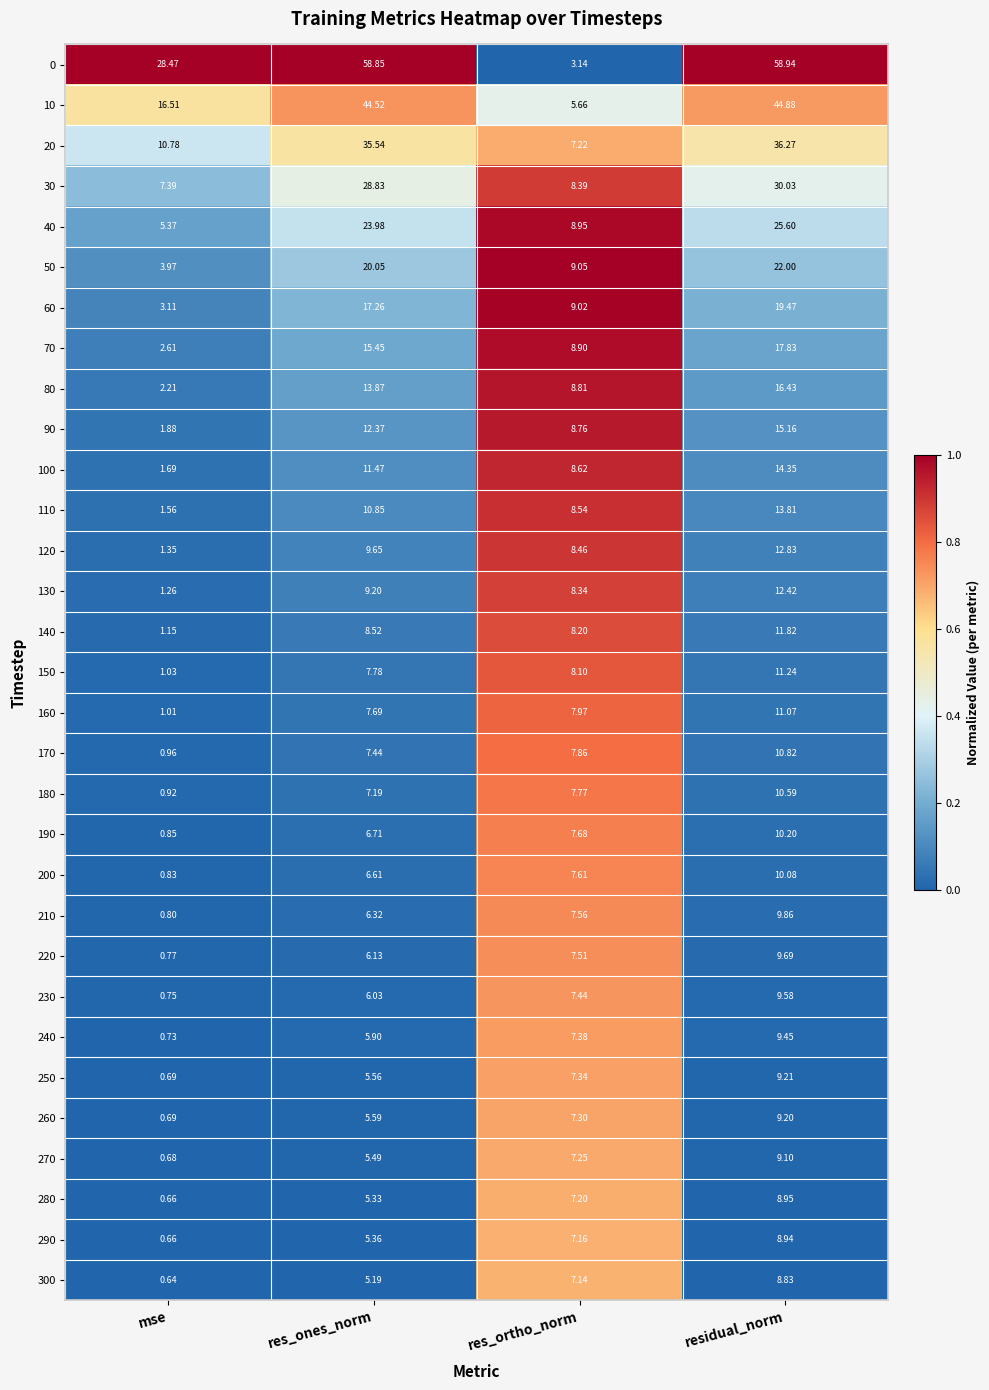

How many categories are shown in the chart?

4